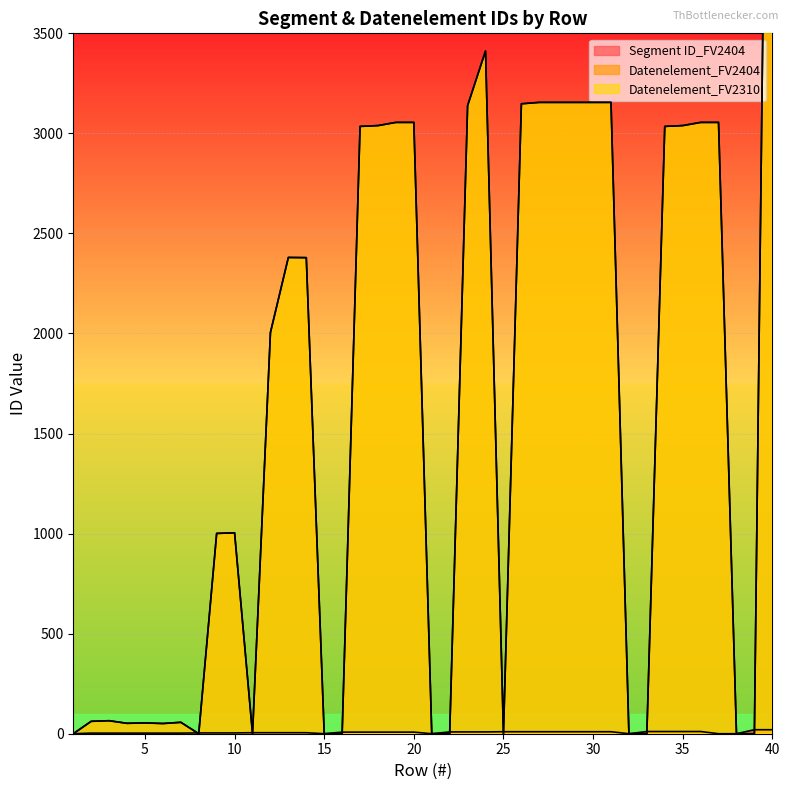

Where is the first local minimum for Datenelement_FV2404?

4